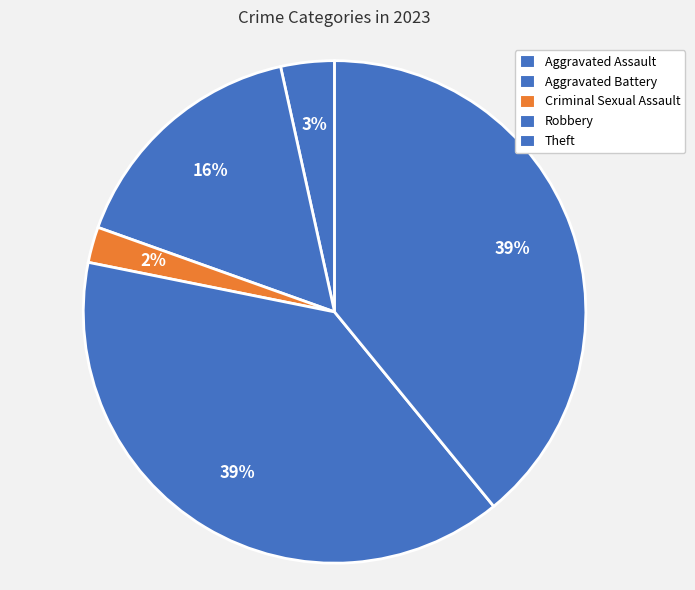

True or false: Aggravated Battery accounts for 2% of the total.

False